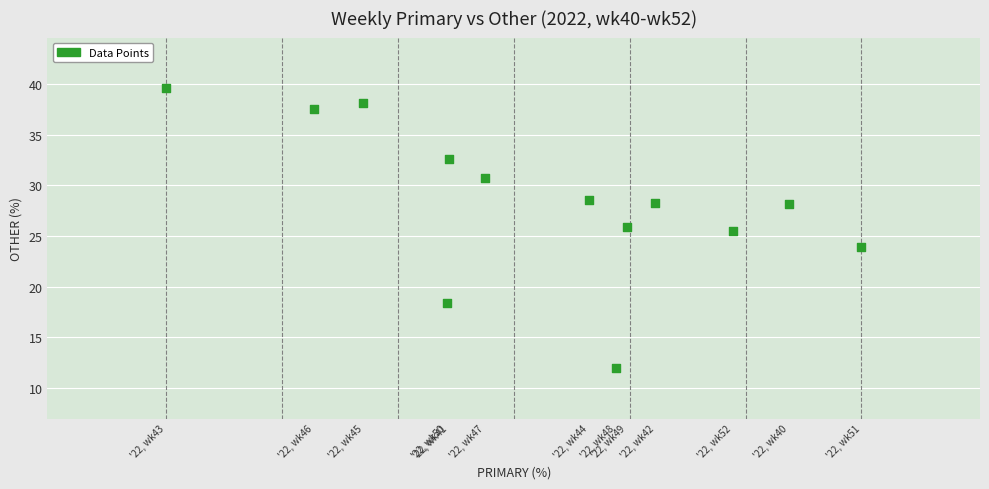

What is the range of X values (max minus min)?

29.3